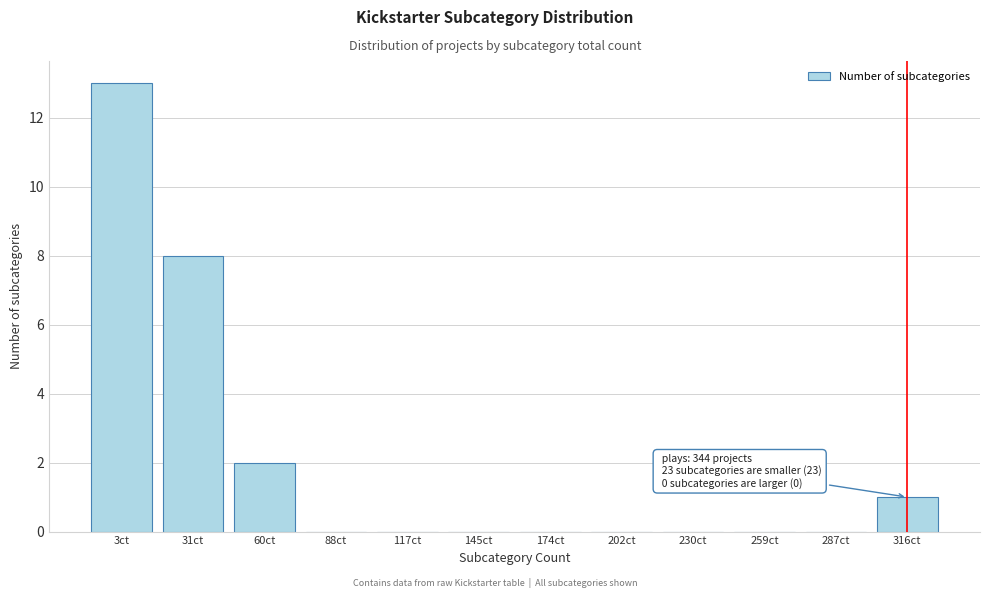

Reading left to right, transcribe all the data shown in this chart.

3ct=13	31ct=8	60ct=2	88ct=0	117ct=0	145ct=0	174ct=0	202ct=0	230ct=0	259ct=0	287ct=0	316ct=1